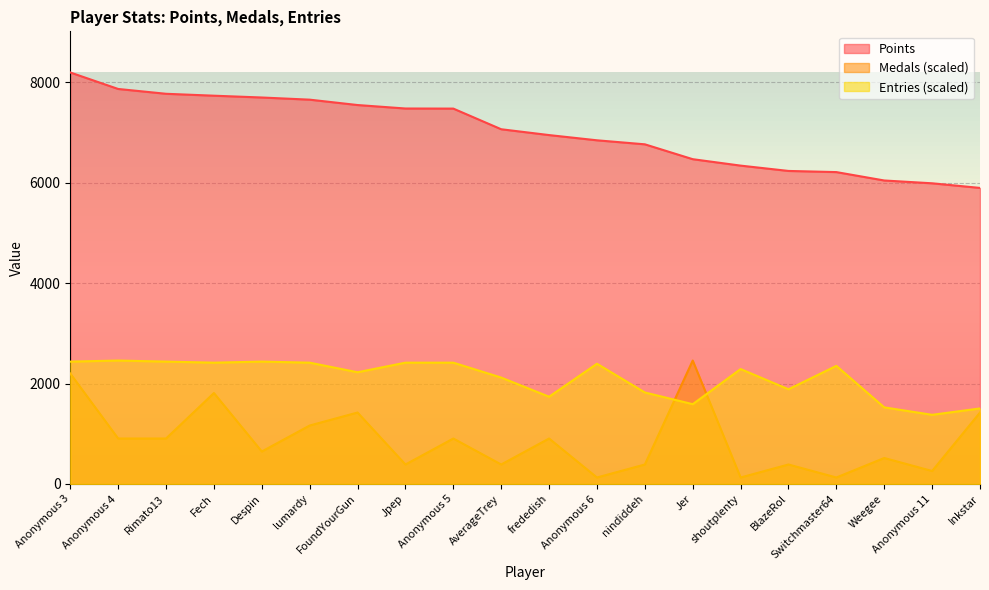

Where is the first local maximum for Entries?

Anonymous 4